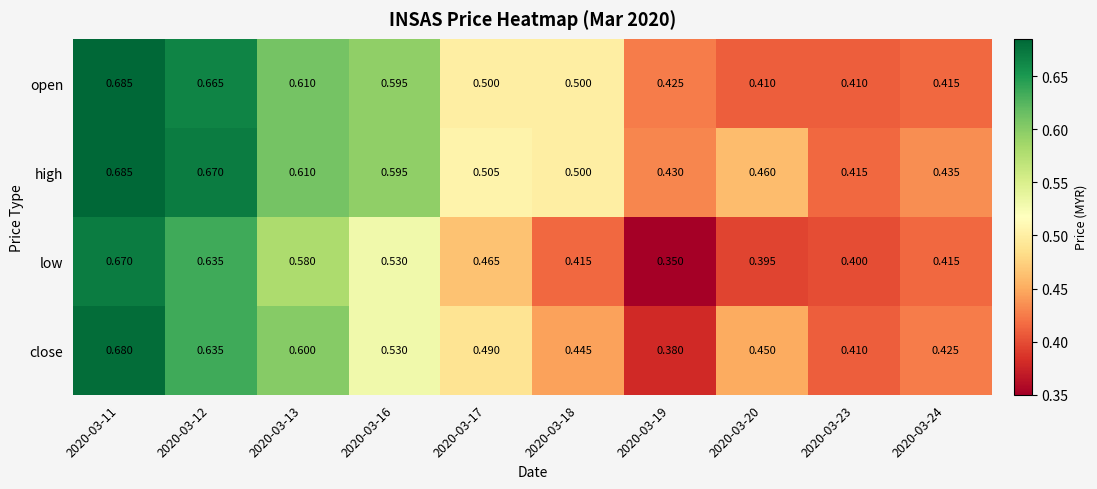

Rank the series by their average value, from lowest to highest.

low, close, open, high